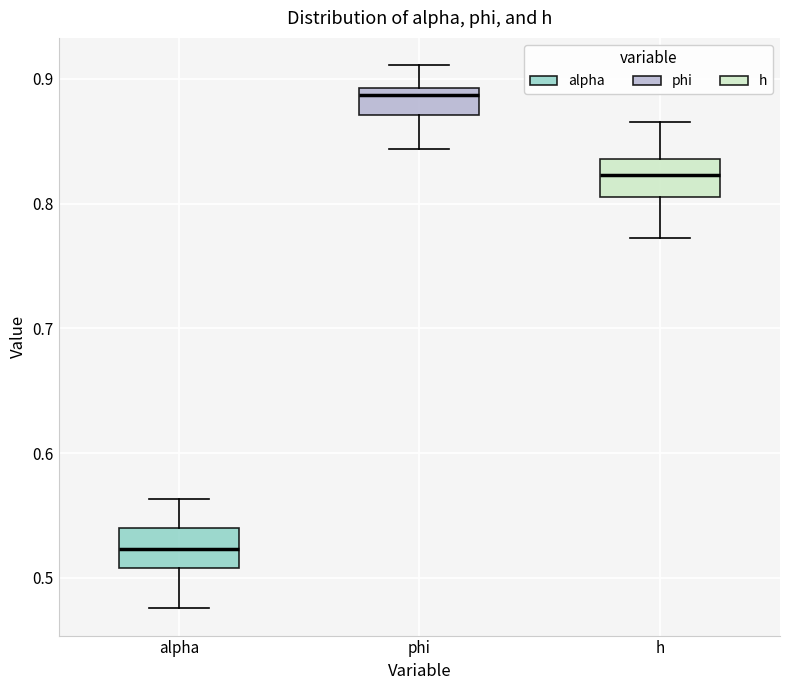

Where does the upper whisker of the box for h end on the y-axis? The values are not printed on the chart, so give them approximately, as read against the axis.

0.87